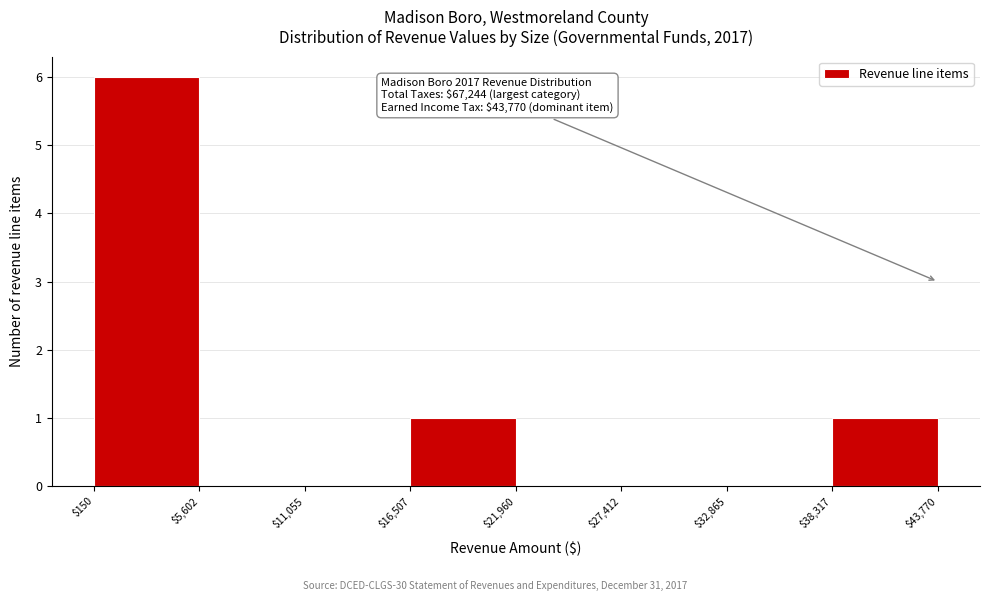

Over which range of the x-axis is the bar tallest?

$150 to $5,602